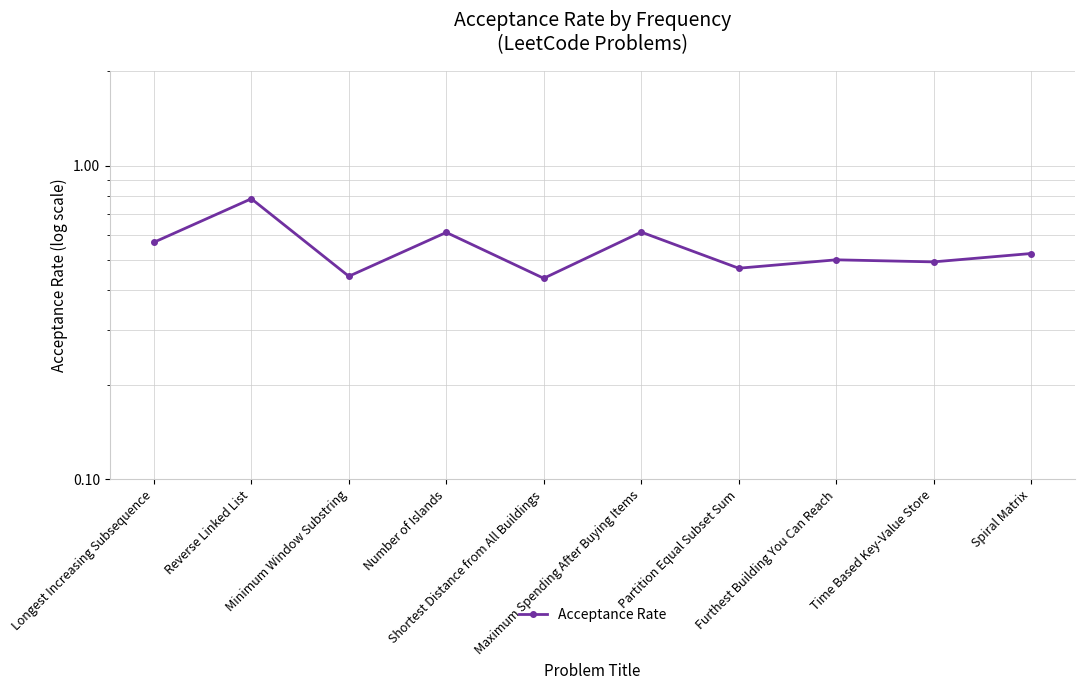

Is it true that the value at Maximum Spending After Buying Items is 0.6?

True